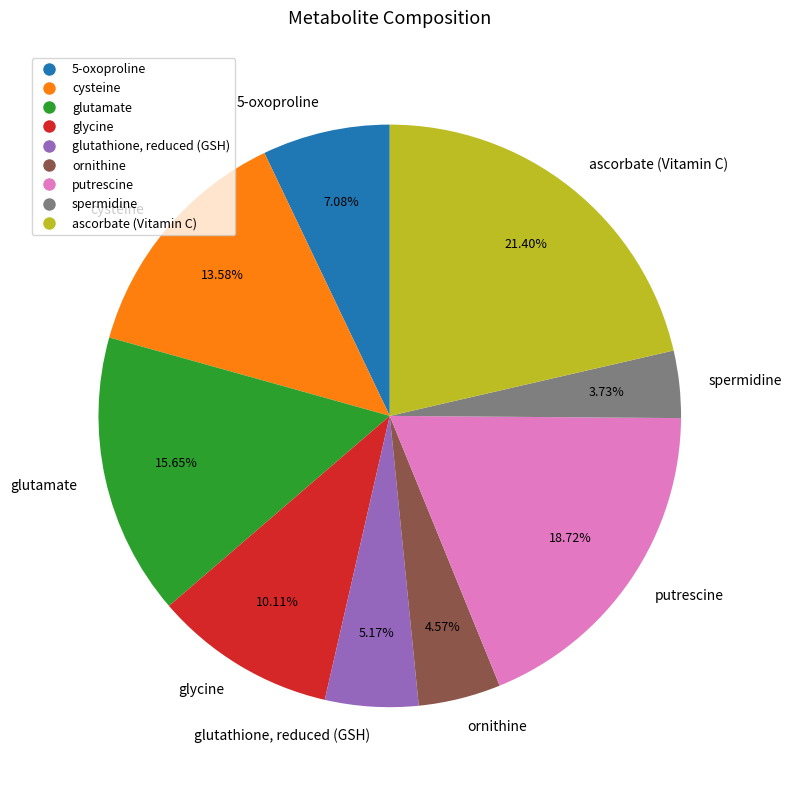

Which has a higher value, ornithine or glutamate?

glutamate